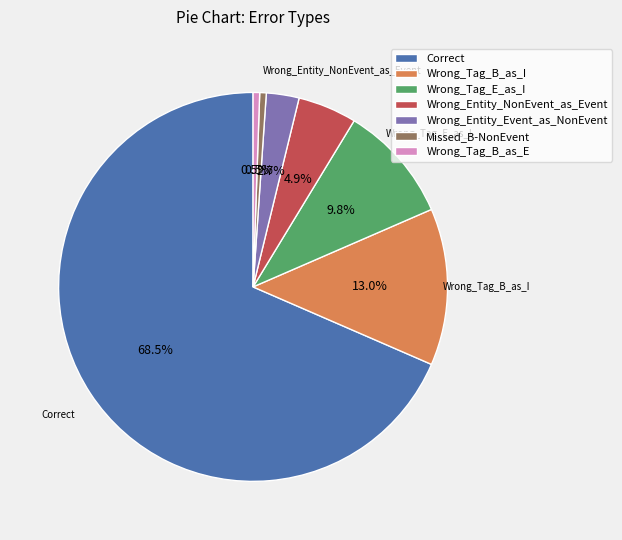

True or false: Wrong_Entity_Event_as_NonEvent accounts for 3% of the total.

True